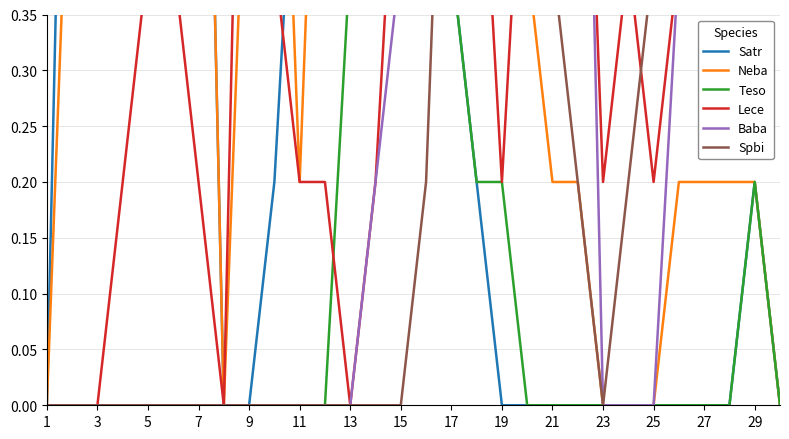

Count the Baba values in the range 0 to 1.

30